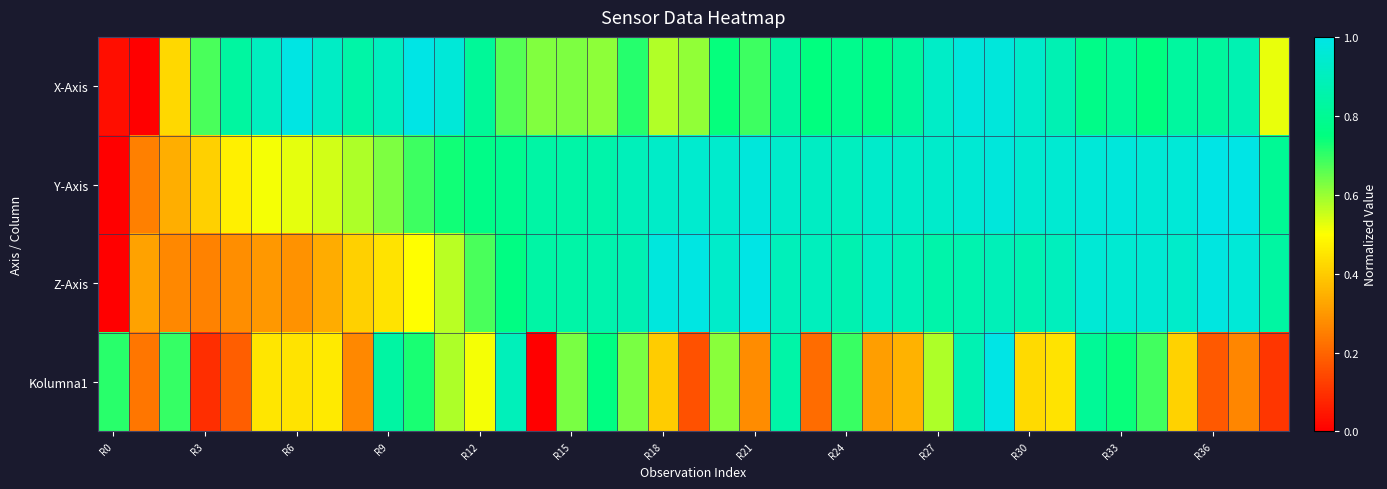

Which series has the largest total across all categories?

Y-Axis